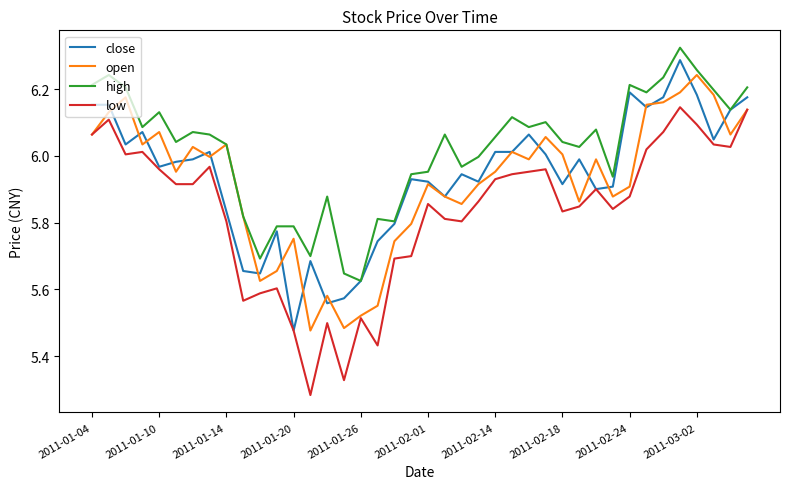

How many lines are shown in the chart?

4